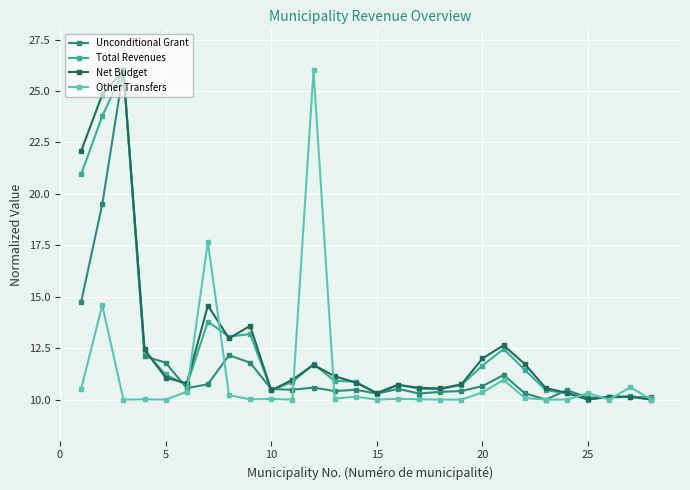

Does the chart display data point markers on the line(s)?

Yes